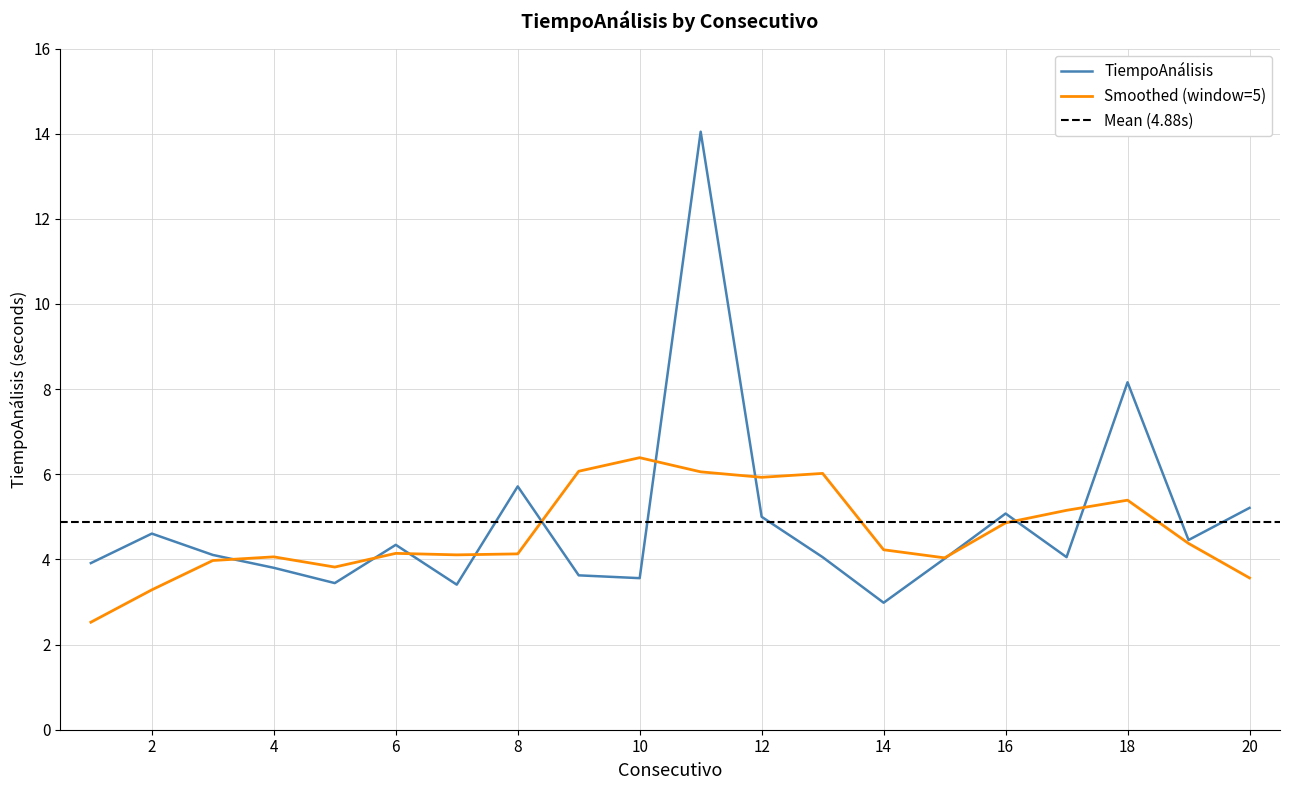

What is the sum of all values?

97.6